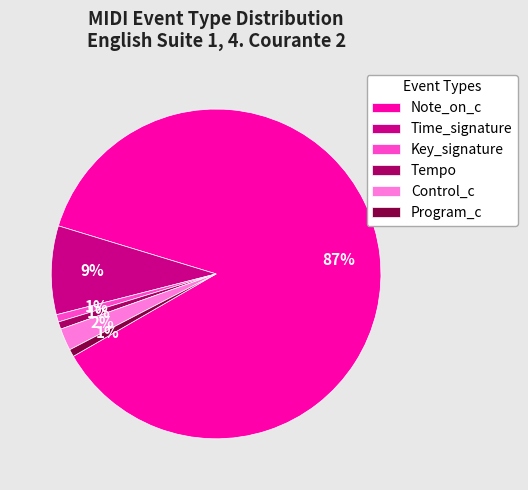

Does Note_on_c account for over 50% of the chart?

Yes